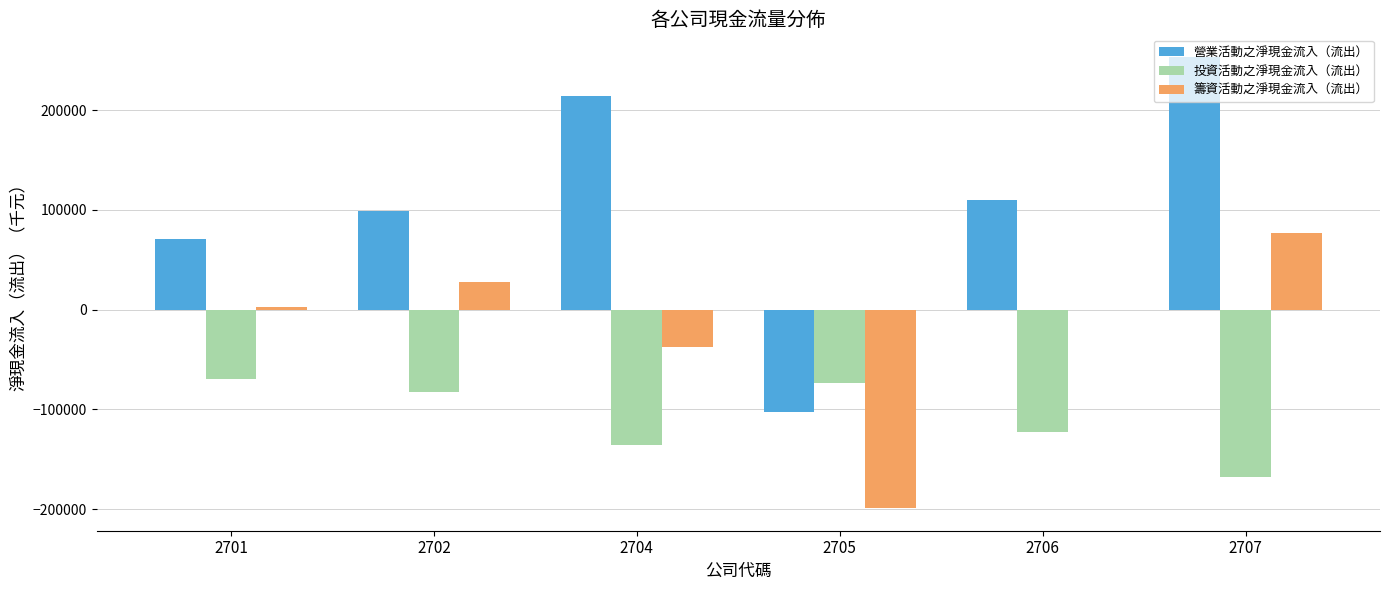

What is the sum of all 營業活動之淨現金流入（流出） values?

643337